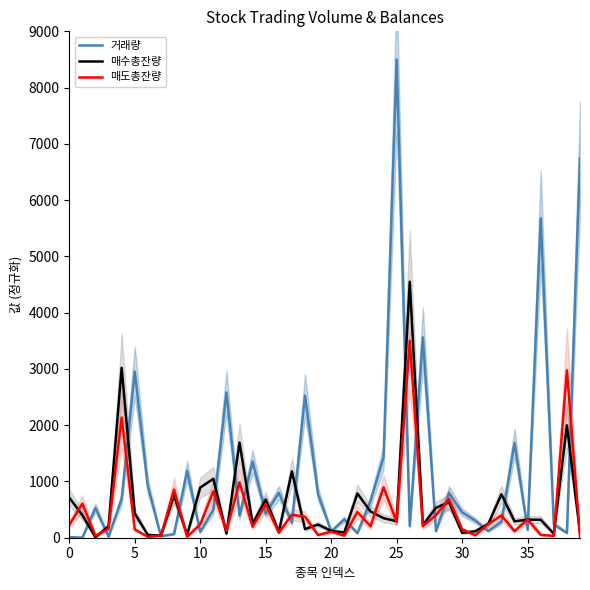

What is the approximate value of 거래량 at 18?

2525.5